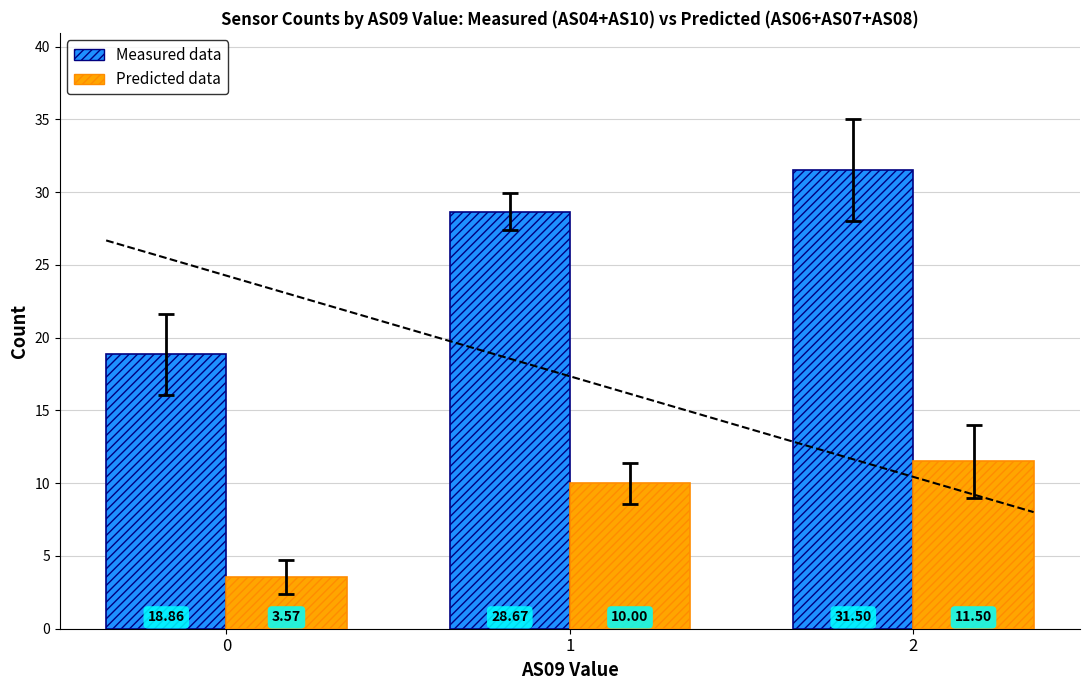

Reading left to right, list all the values displayed in this chart.

Measured data: 18.9	28.7	31.5
Predicted data: 3.6	10.0	11.5